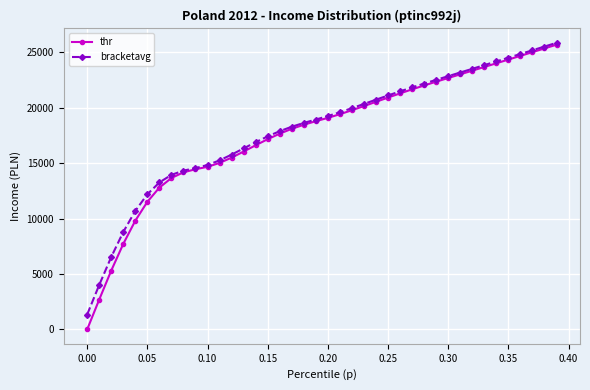

True or false: bracketavg has more than 0 interior local peaks.

False